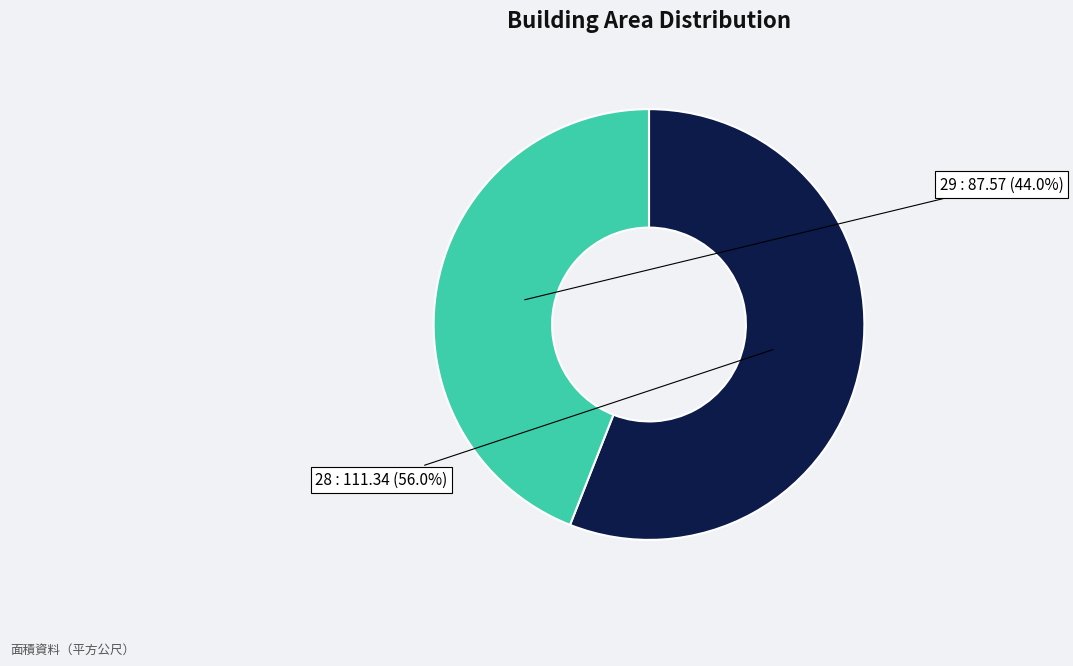

Is there a majority slice in this chart?

Yes